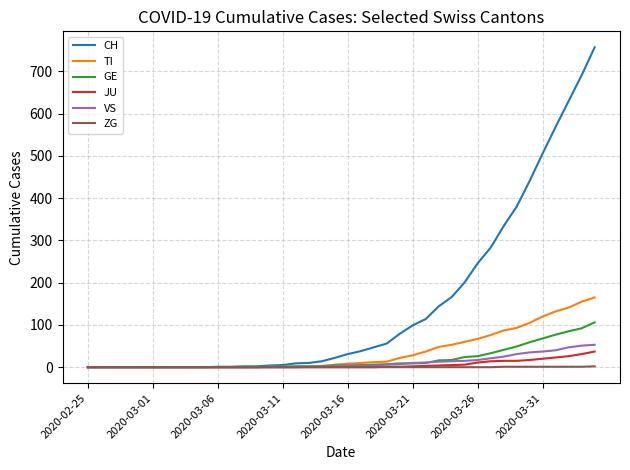

How many lines are shown in the chart?

6